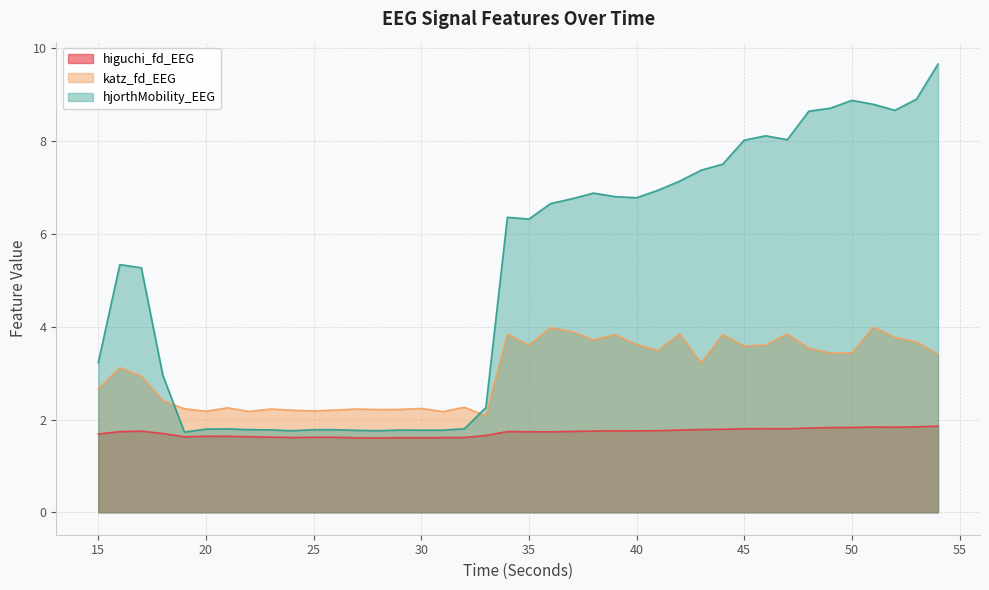

Is the value of katz_fd_EEG at 32 greater than the value of higuchi_fd_EEG at 48?

Yes